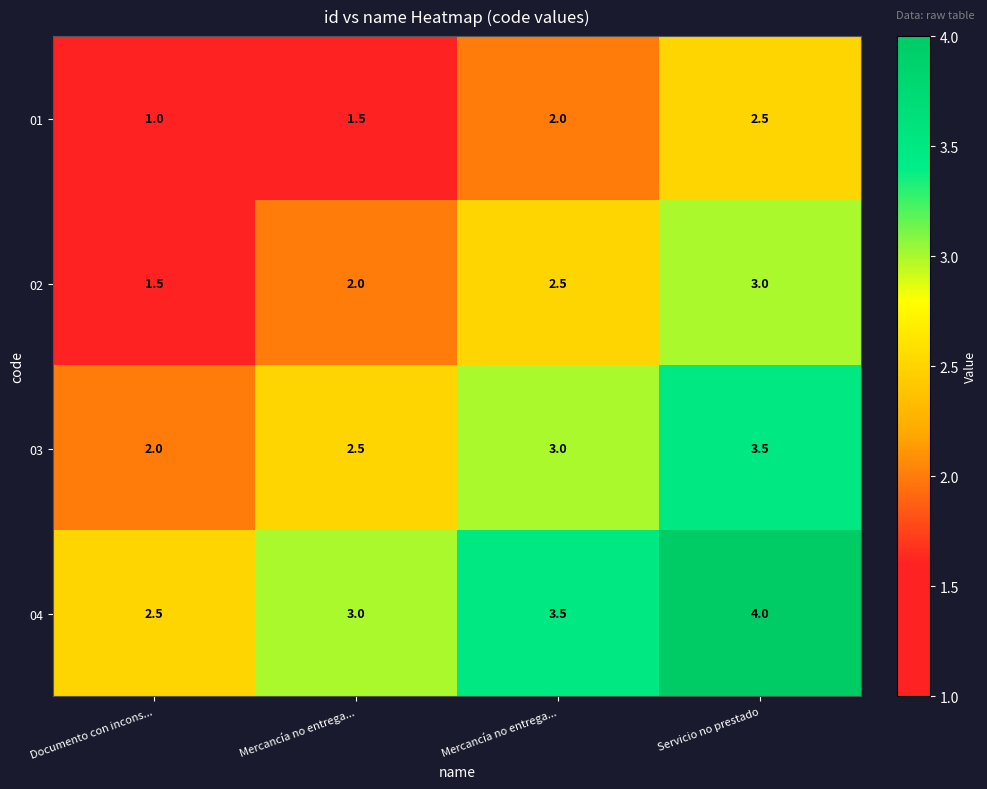

How many values in the 04 series are below 3?

1